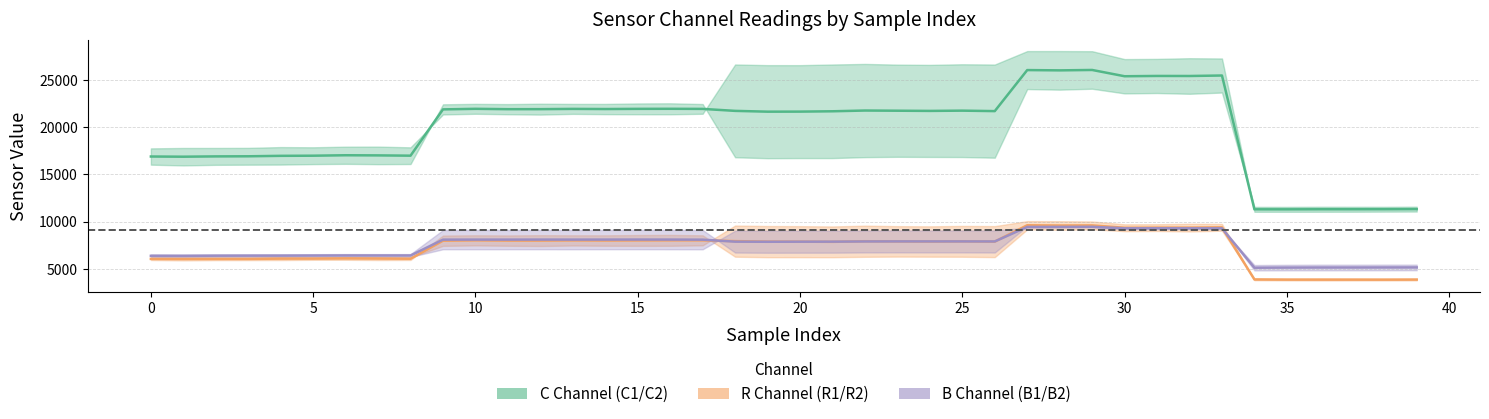

At 2, list the series in order from largest to smallest.

C2, C1, B1, B2, R2, R1